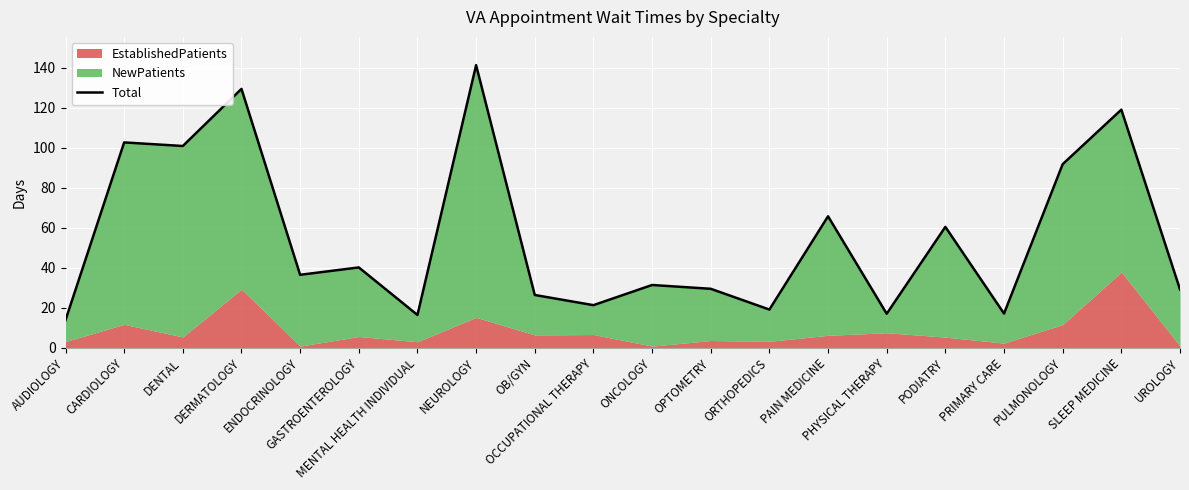

Count the number of categories in the chart.

20